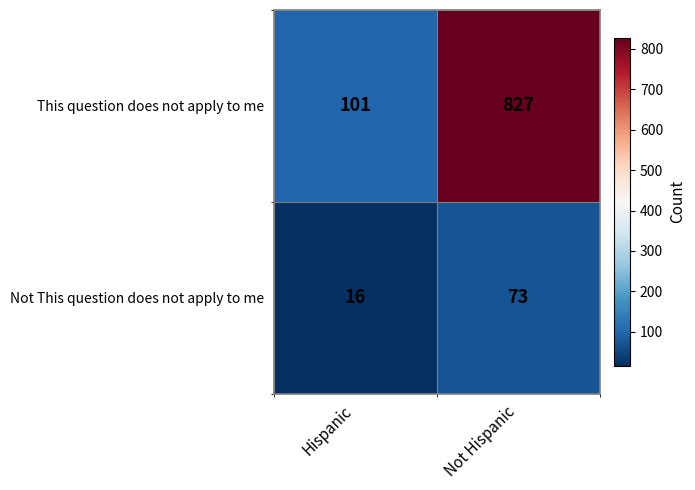

Which series has the largest total across all categories?

This question does not apply to me